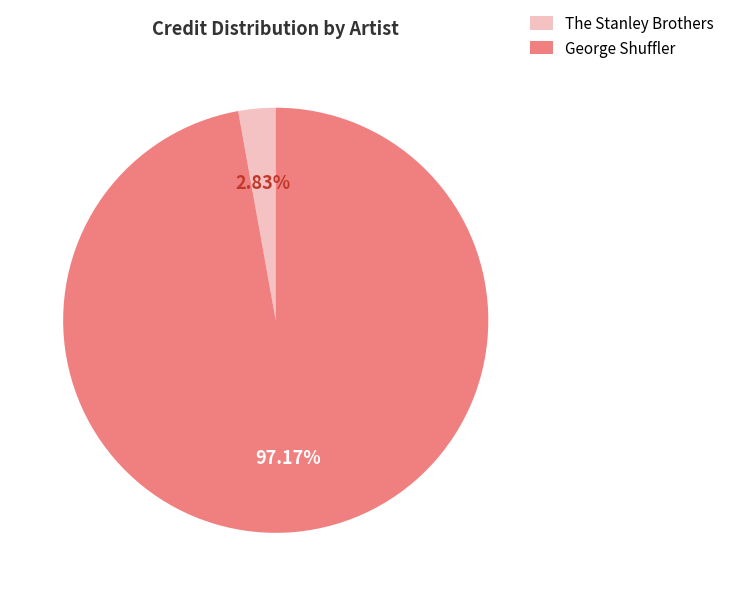

How many slices are in this pie chart?

2